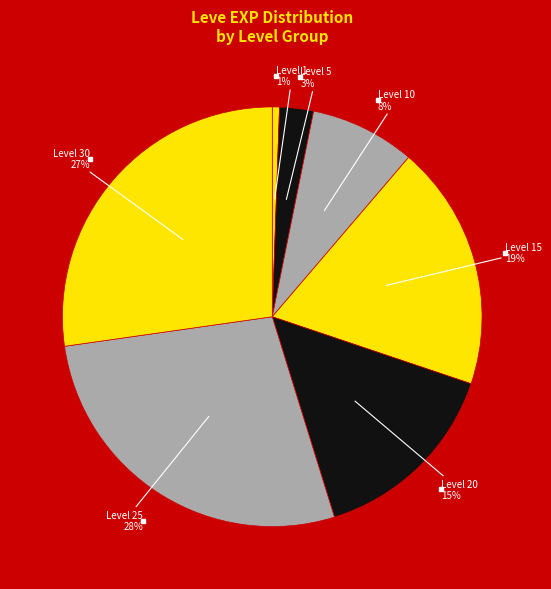

How many slices are in this pie chart?

7